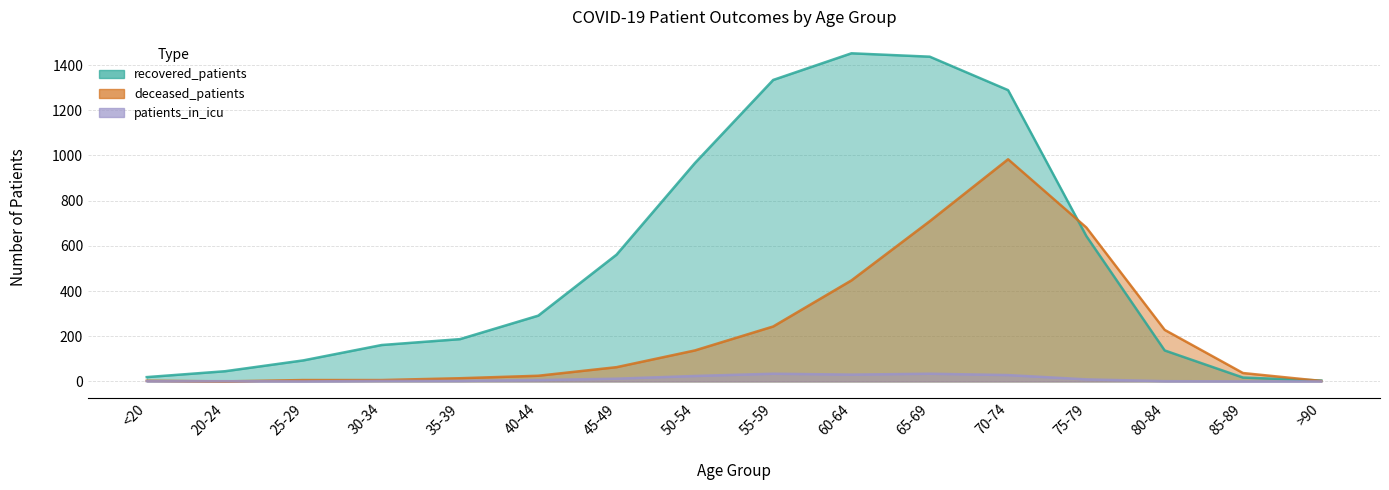

Which series ends up on top after the final intersection of deceased_patients and patients_in_icu?

deceased_patients